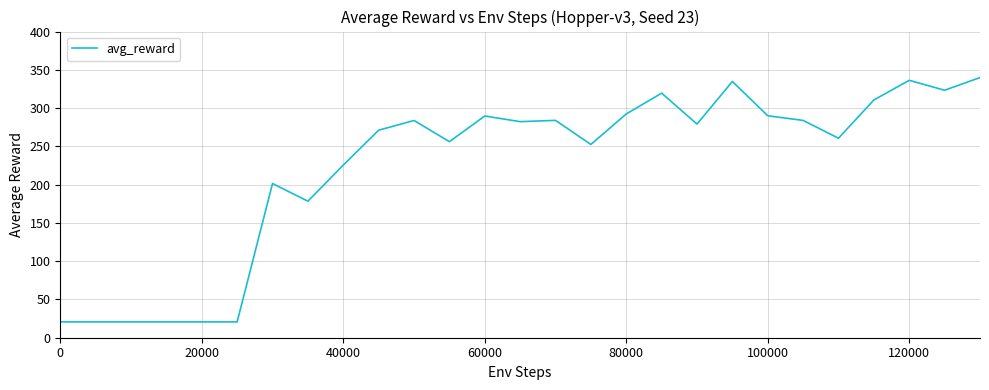

How many lines are shown in the chart?

1